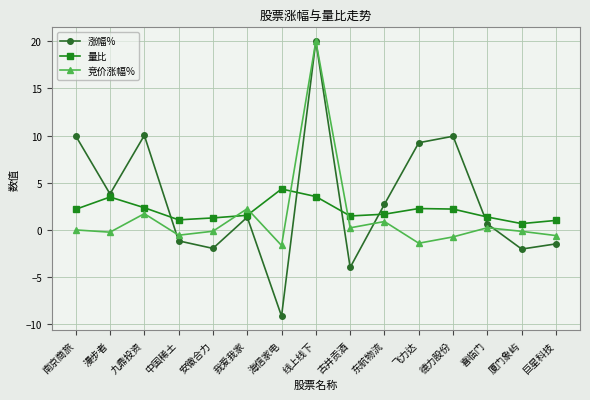

Read the 涨幅% value at 南京商旅.

10.0